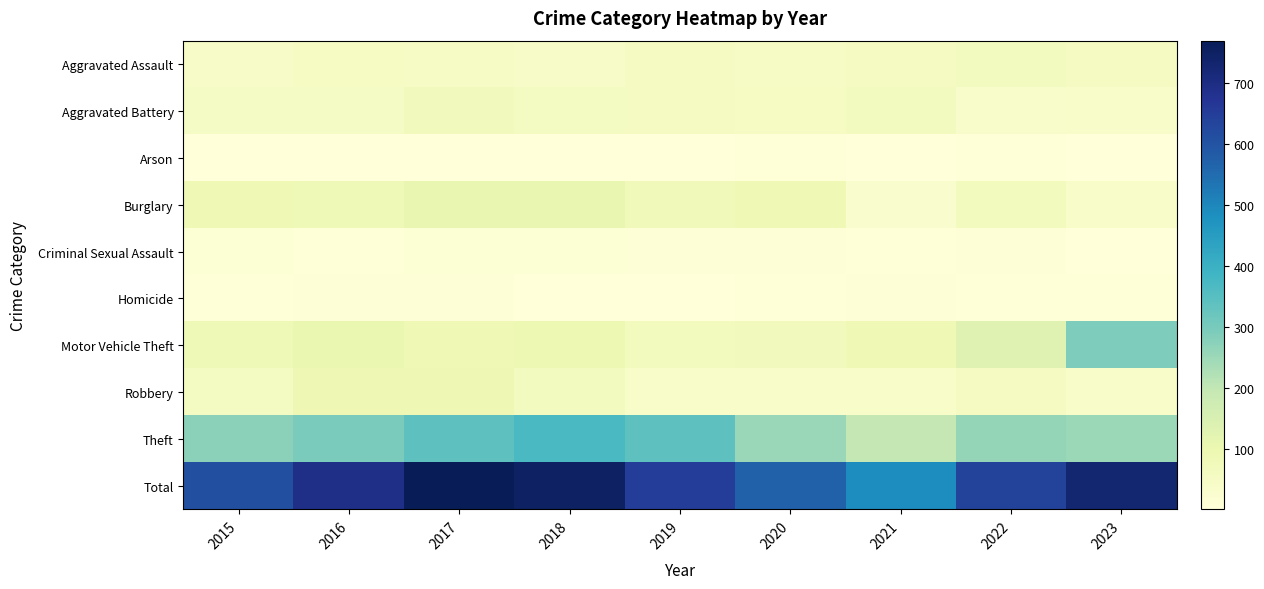

What is the smallest value displayed?

1